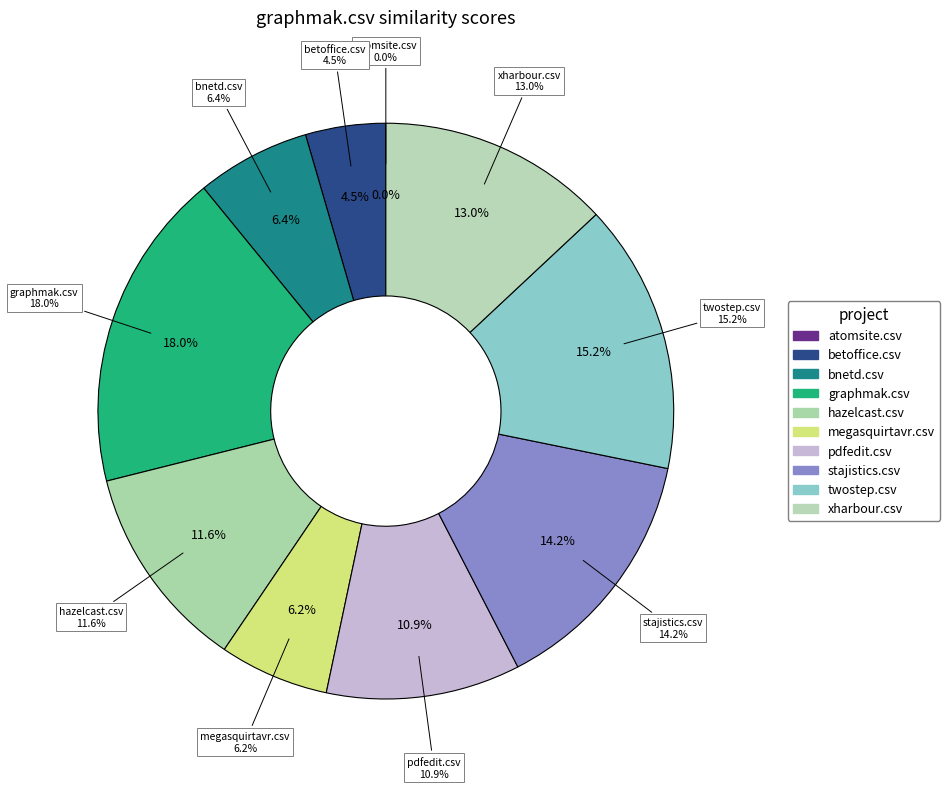

The twostep.csv slice represents 24% of the pie. True or false?

False